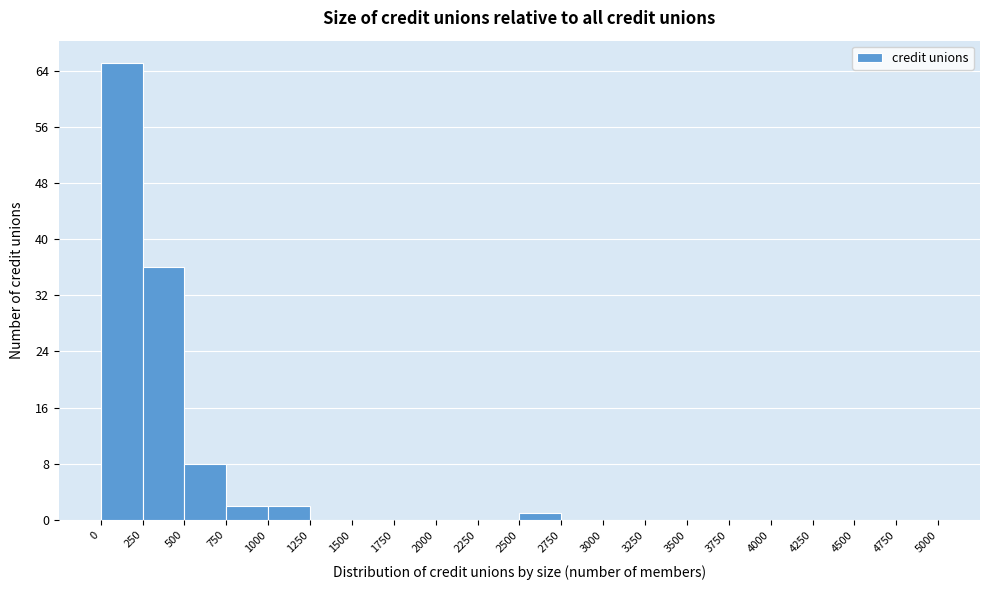

How tall is the bar that spans 750 to 1000 on the x-axis? The values are not printed on the chart, so give them approximately, as read against the axis.

2